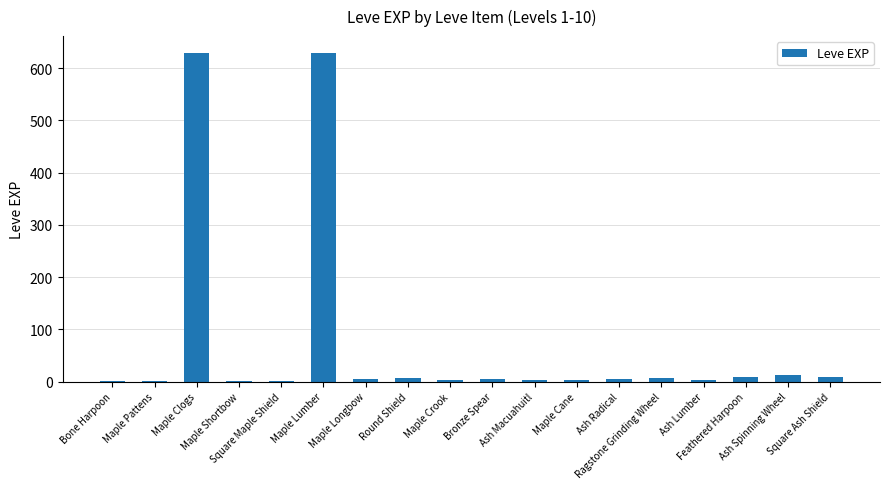

Approximately how many times larger is the value at Maple Clogs compared to Square Maple Shield?

630.0